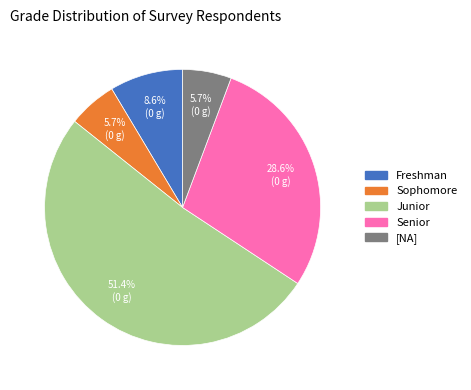

Combined, do Freshman and Sophomore account for over 50%?

No